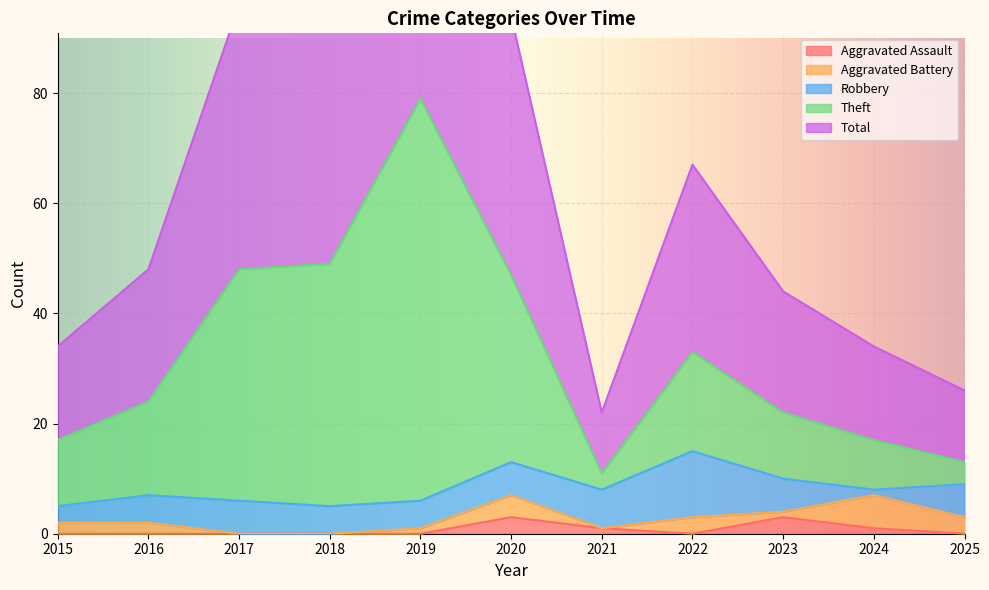

What is the difference between the maximum and second lowest values in the Total series?

132